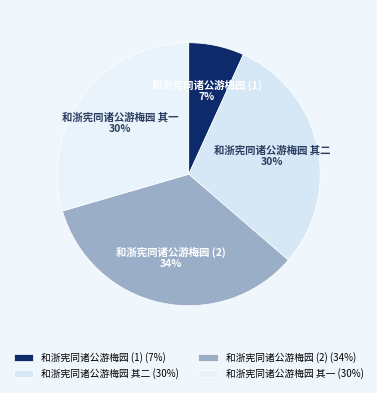

Does 和浙宪同诸公游梅园 其一 represent more than half of the total?

No